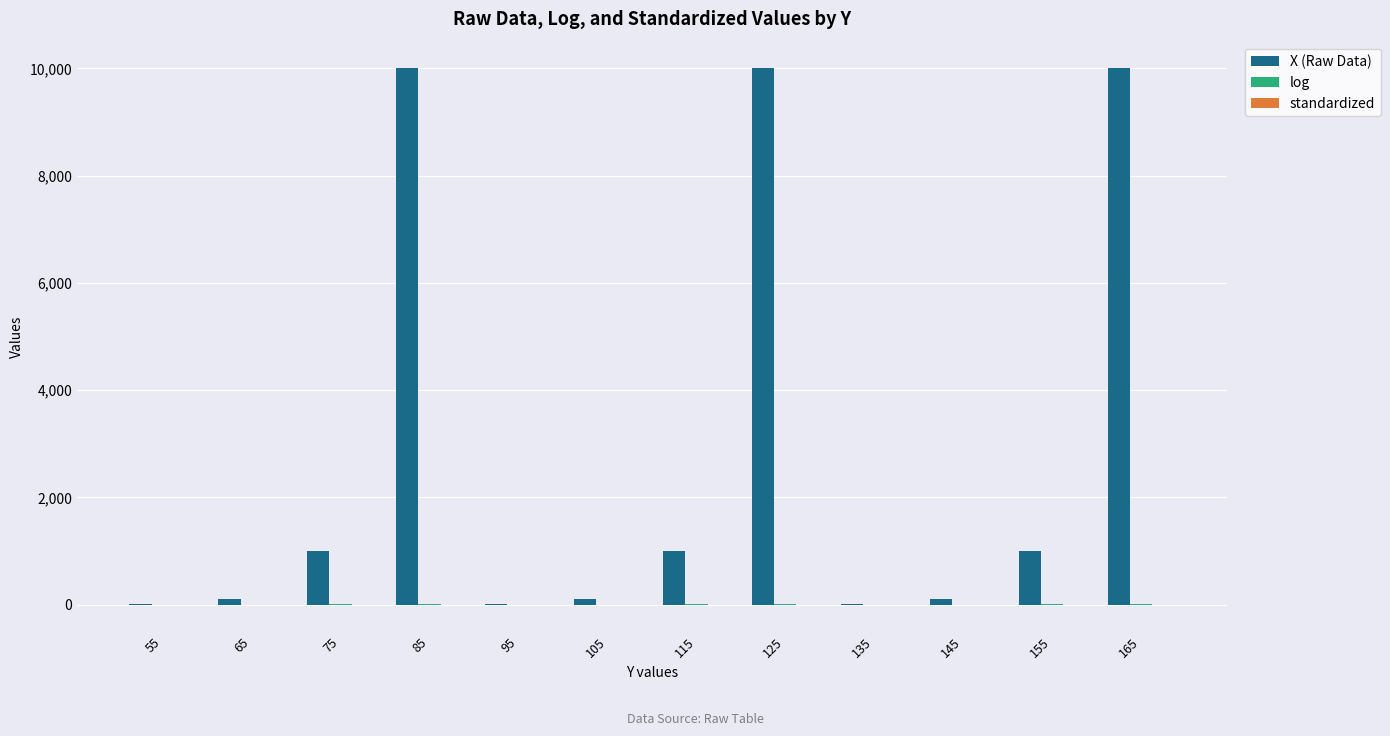

Count the number of data series in this chart.

3